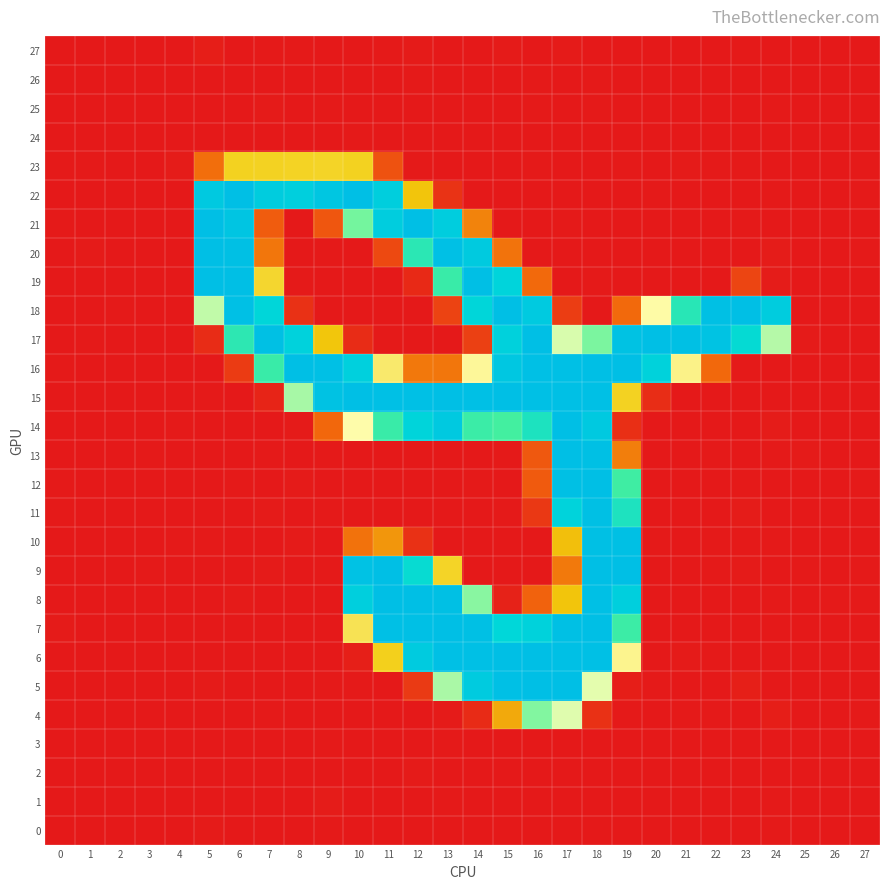

Reading left to right, extract all data points from this chart.

0: 0=0.0	1=0.0	2=0.1	3=0.0	4=0.0	5=1.2	6=0.0	7=0.5	8=0.0	9=0.9	10=0.0	11=0.4	12=0.0	13=0.0	14=0.0	15=0.0	16=0.5	17=0.0	18=0.0	19=0.2	20=0.0	21=0.0	22=0.2	23=0.5	24=0.6	25=0.0	26=0.0	27=0.0
1: 0=0.2	1=0.0	2=0.0	3=0.0	4=0.1	5=0.0	6=0.1	7=0.3	8=0.0	9=1.5	10=0.0	11=0.0	12=0.0	13=0.7	14=0.0	15=0.0	16=0.0	17=0.0	18=0.0	19=0.0	20=0.0	21=0.0	22=0.1	23=0.5	24=0.5	25=0.0	26=0.0	27=0.0
2: 0=0.0	1=0.0	2=0.0	3=0.0	4=0.0	5=0.3	6=0.0	7=0.0	8=0.0	9=0.0	10=0.3	11=0.5	12=1.0	13=0.4	14=0.0	15=0.0	16=0.0	17=0.0	18=0.0	19=0.1	20=0.0	21=0.1	22=0.1	23=0.1	24=0.0	25=0.0	26=0.0	27=0.0
3: 0=0.1	1=0.0	2=0.0	3=0.0	4=0.1	5=0.0	6=0.1	7=0.0	8=0.0	9=0.5	10=0.0	11=0.4	12=0.0	13=0.7	14=0.0	15=0.0	16=0.3	17=0.2	18=0.1	19=0.0	20=0.3	21=0.0	22=0.0	23=0.0	24=0.0	25=0.0	26=0.0	27=0.0
4: 0=0.3	1=0.0	2=0.0	3=0.5	4=0.0	5=0.5	6=0.0	7=0.7	8=0.0	9=0.3	10=0.0	11=0.0	12=0.0	13=1.0	14=9.4	15=72.2	16=154.0	17=134.5	18=12.1	19=0.8	20=0.0	21=0.7	22=1.0	23=0.0	24=2.9	25=0.0	26=0.0	27=0.6
5: 0=0.0	1=0.4	2=0.0	3=0.5	4=0.0	5=1.3	6=0.0	7=0.0	8=0.0	9=0.8	10=0.6	11=0.2	12=16.5	13=145.8	14=229.3	15=253.0	16=253.7	17=253.0	18=133.4	19=2.6	20=0.6	21=0.0	22=0.0	23=3.2	24=0.0	25=0.4	26=0.2	27=0.2
6: 0=0.0	1=0.0	2=0.1	3=0.1	4=0.0	5=0.0	6=0.1	7=0.5	8=0.0	9=0.3	10=3.2	11=92.7	12=229.2	13=252.8	14=252.7	15=253.8	16=253.3	17=252.6	18=252.8	19=119.3	20=0.2	21=1.1	22=0.9	23=0.0	24=0.0	25=0.0	26=0.0	27=0.0
7: 0=1.0	1=0.5	2=0.0	3=0.0	4=0.0	5=0.0	6=0.2	7=0.0	8=0.1	9=0.1	10=105.6	11=252.6	12=253.0	13=253.1	14=252.1	15=205.4	16=216.3	17=252.4	18=253.0	19=173.6	20=0.2	21=0.0	22=0.0	23=0.0	24=0.1	25=0.0	26=0.0	27=0.3
8: 0=0.0	1=0.1	2=0.0	3=0.0	4=0.0	5=0.0	6=1.0	7=0.3	8=0.4	9=0.0	10=222.9	11=253.2	12=253.2	13=252.2	14=152.5	15=4.8	16=36.8	17=85.7	18=252.6	19=222.5	20=0.0	21=0.0	22=0.4	23=0.0	24=0.7	25=0.0	26=0.6	27=0.5
9: 0=0.0	1=0.3	2=0.0	3=0.7	4=0.0	5=0.0	6=0.0	7=1.0	8=0.0	9=0.6	10=248.8	11=253.5	12=200.1	13=95.6	14=0.0	15=0.0	16=0.2	17=47.8	18=254.7	19=253.3	20=0.0	21=0.2	22=0.5	23=1.3	24=0.4	25=0.8	26=0.4	27=0.9
10: 0=0.0	1=0.3	2=0.1	3=0.1	4=0.9	5=0.9	6=0.0	7=0.0	8=1.4	9=0.0	10=44.5	11=62.5	12=12.0	13=0.0	14=0.0	15=0.0	16=0.0	17=83.0	18=252.4	19=252.3	20=0.9	21=0.0	22=0.7	23=0.8	24=0.8	25=0.4	26=0.0	27=0.0
11: 0=0.6	1=0.0	2=0.0	3=0.0	4=0.0	5=0.2	6=0.0	7=1.0	8=0.0	9=0.7	10=0.2	11=0.2	12=0.0	13=0.4	14=0.0	15=0.9	16=15.6	17=214.9	18=252.3	19=188.4	20=0.2	21=0.0	22=0.0	23=1.7	24=0.0	25=0.0	26=0.0	27=0.5
12: 0=0.5	1=0.0	2=0.0	3=0.0	4=0.0	5=0.0	6=0.8	7=0.0	8=1.4	9=0.0	10=0.3	11=0.2	12=0.0	13=0.0	14=0.8	15=0.0	16=32.8	17=252.4	18=253.1	19=171.9	20=0.0	21=0.3	22=0.0	23=0.5	24=0.0	25=0.1	26=0.0	27=0.9
13: 0=0.0	1=0.4	2=0.0	3=0.8	4=0.0	5=0.1	6=0.0	7=0.8	8=0.0	9=0.7	10=0.2	11=0.0	12=0.2	13=0.0	14=0.4	15=0.5	16=31.5	17=253.5	18=251.8	19=50.5	20=0.0	21=0.0	22=1.0	23=0.0	24=0.6	25=1.0	26=0.0	27=0.0
14: 0=0.4	1=0.0	2=0.0	3=0.0	4=0.6	5=0.0	6=0.1	7=0.0	8=1.1	9=39.3	10=125.9	11=175.1	12=212.6	13=233.3	14=173.9	15=170.2	16=188.8	17=253.9	18=233.2	19=11.3	20=0.3	21=0.0	22=0.0	23=0.0	24=1.5	25=0.0	26=0.1	27=0.0
15: 0=0.0	1=0.0	2=0.3	3=0.0	4=0.2	5=0.6	6=0.0	7=5.8	8=146.0	9=248.5	10=253.3	11=252.9	12=252.8	13=253.1	14=252.9	15=254.4	16=252.6	17=252.8	18=253.0	19=94.5	20=10.0	21=0.0	22=0.0	23=0.0	24=0.0	25=0.4	26=0.0	27=0.1
16: 0=0.6	1=0.0	2=0.1	3=0.2	4=0.1	5=0.0	6=17.0	7=175.0	8=253.1	9=252.6	10=220.8	11=111.4	12=47.6	13=46.8	14=121.6	15=238.8	16=252.5	17=252.6	18=253.2	19=253.9	20=215.5	21=117.9	22=39.6	23=0.7	24=0.0	25=0.0	26=0.3	27=0.0
17: 0=0.2	1=1.0	2=0.0	3=0.0	4=0.0	5=9.5	6=180.9	7=252.1	8=216.8	9=86.3	10=9.8	11=0.7	12=0.0	13=0.3	14=19.6	15=218.8	16=253.2	17=135.8	18=155.6	19=248.2	20=253.7	21=251.8	22=246.9	23=201.0	24=143.0	25=1.2	26=0.0	27=0.1
18: 0=0.5	1=0.0	2=0.9	3=0.0	4=0.4	5=140.6	6=252.5	7=207.3	8=12.2	9=0.2	10=0.0	11=0.0	12=0.0	13=21.1	14=207.4	15=254.0	16=232.6	17=18.0	18=0.0	19=40.2	20=124.7	21=183.5	22=252.1	23=253.2	24=227.7	25=0.0	26=0.1	27=0.1
19: 0=0.2	1=0.1	2=0.0	3=0.0	4=0.3	5=253.9	6=254.7	7=97.2	8=0.6	9=0.0	10=0.0	11=0.1	12=8.1	13=175.2	14=253.8	15=213.1	16=40.0	17=0.0	18=0.6	19=0.4	20=0.0	21=0.2	22=0.4	23=22.4	24=1.7	25=0.0	26=0.2	27=0.0
20: 0=0.0	1=1.2	2=0.0	3=0.2	4=0.0	5=253.1	6=251.7	7=46.4	8=0.1	9=0.7	10=0.5	11=24.3	12=181.9	13=252.9	14=232.0	15=45.0	16=0.0	17=0.5	18=0.0	19=0.4	20=0.0	21=0.3	22=0.0	23=0.3	24=1.6	25=0.2	26=0.0	27=0.7
21: 0=0.7	1=0.4	2=0.0	3=0.0	4=0.3	5=253.7	6=241.8	7=33.7	8=0.0	9=30.5	10=157.0	11=227.1	12=253.4	13=225.6	14=52.8	15=0.0	16=0.0	17=0.7	18=0.0	19=0.0	20=0.0	21=0.2	22=0.2	23=0.8	24=0.0	25=0.0	26=0.0	27=0.1
22: 0=0.0	1=0.0	2=0.0	3=0.1	4=0.0	5=233.5	6=253.8	7=227.3	8=222.0	9=240.1	10=253.8	11=224.5	12=85.9	13=13.4	14=0.1	15=0.2	16=0.0	17=0.4	18=0.0	19=0.0	20=0.6	21=0.3	22=0.0	23=0.0	24=1.0	25=0.0	26=0.2	27=0.6
23: 0=0.9	1=0.5	2=0.0	3=0.0	4=1.6	5=42.7	6=94.0	7=94.1	8=94.8	9=95.5	10=93.9	11=28.9	12=0.8	13=0.0	14=0.0	15=0.1	16=0.6	17=0.0	18=0.0	19=0.5	20=0.0	21=1.2	22=0.7	23=0.9	24=0.0	25=0.0	26=0.3	27=0.7
24: 0=0.0	1=0.0	2=0.0	3=0.0	4=0.0	5=0.0	6=0.0	7=0.0	8=0.0	9=0.0	10=0.5	11=0.0	12=0.0	13=0.4	14=0.0	15=0.3	16=0.0	17=0.1	18=0.4	19=0.0	20=0.4	21=0.3	22=0.2	23=0.3	24=0.1	25=0.0	26=0.0	27=0.0
25: 0=0.1	1=0.0	2=0.0	3=0.0	4=0.2	5=0.0	6=0.0	7=1.1	8=0.0	9=0.5	10=0.0	11=0.0	12=0.1	13=0.1	14=0.2	15=0.0	16=0.9	17=0.0	18=0.7	19=0.2	20=0.4	21=0.0	22=0.0	23=0.0	24=0.5	25=0.0	26=0.0	27=0.0
26: 0=0.0	1=0.0	2=0.0	3=0.0	4=0.0	5=0.0	6=0.1	7=0.2	8=0.1	9=0.0	10=0.1	11=0.0	12=0.8	13=0.0	14=0.4	15=0.2	16=0.8	17=0.0	18=0.8	19=0.0	20=0.0	21=0.0	22=0.0	23=0.0	24=0.1	25=0.0	26=0.0	27=0.0
27: 0=0.0	1=0.0	2=0.0	3=0.0	4=0.0	5=2.5	6=0.0	7=0.8	8=0.6	9=0.0	10=0.0	11=0.5	12=1.3	13=0.3	14=0.0	15=1.1	16=0.0	17=1.1	18=0.0	19=0.3	20=0.0	21=0.1	22=0.3	23=0.9	24=0.1	25=0.0	26=0.0	27=0.1